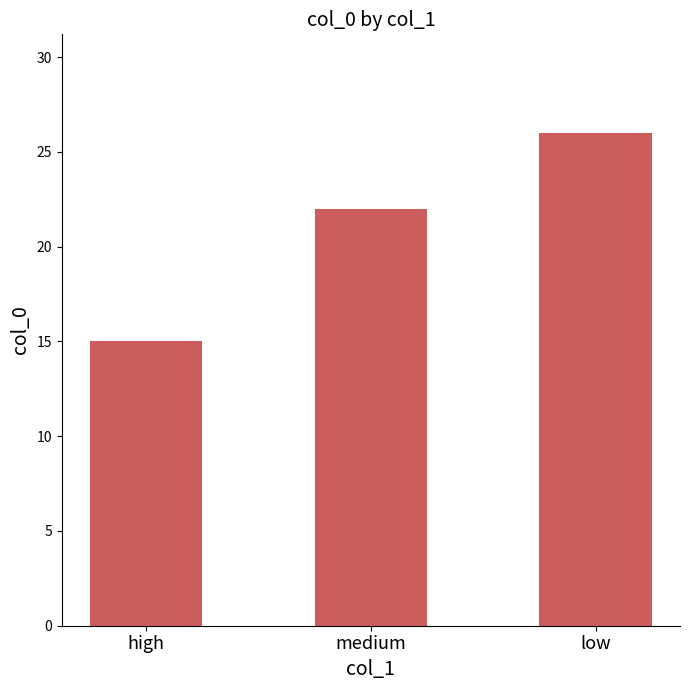

Which has a higher value, high or low?

low